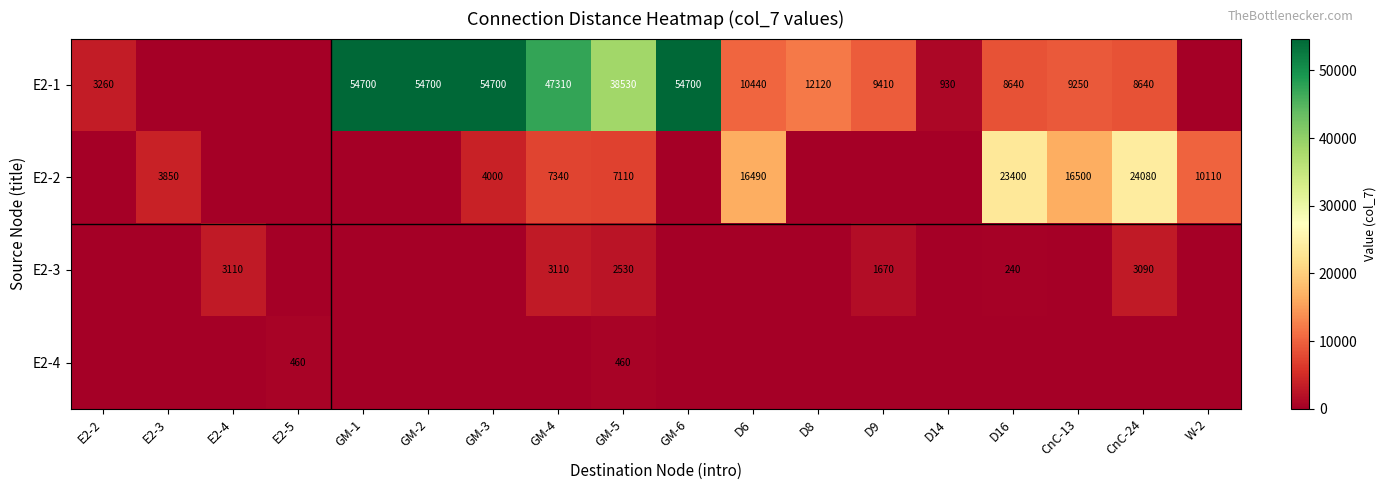

Is the value of E2-2 at CnC-24 greater than the value of E2-1 at D14?

Yes